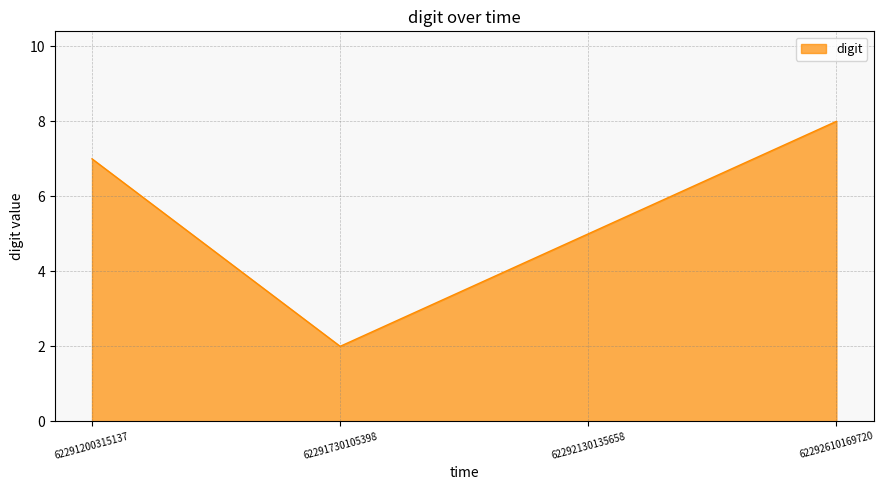

Reading left to right, extract all data points from this chart.

62291200315137=7	62291730105398=2	62292130135658=5	62292610169720=8